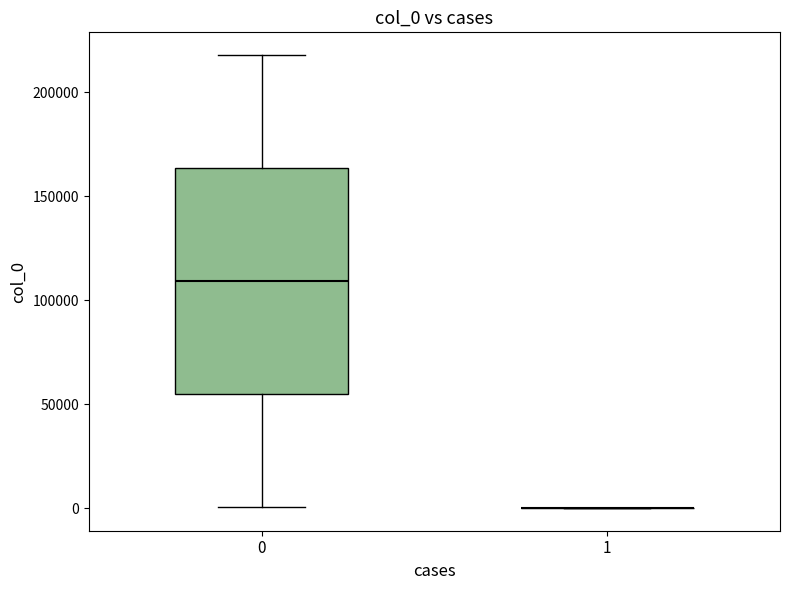

Where does the upper whisker of the box at x = 0 end on the y-axis? The values are not printed on the chart, so give them approximately, as read against the axis.

220000